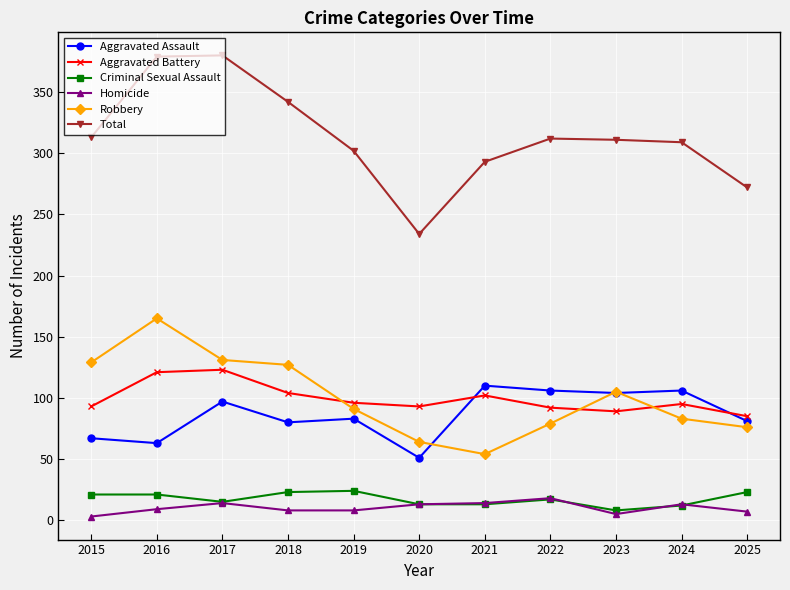

The value of Total at 2015 is 313. True or false?

True